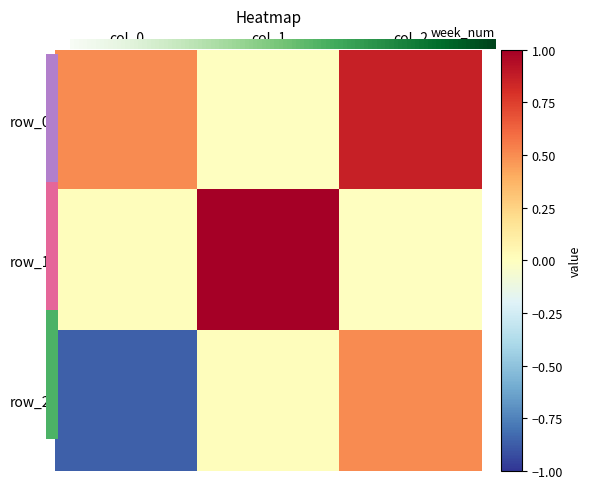

At which category does the chart reach its minimum across all series?

col_0